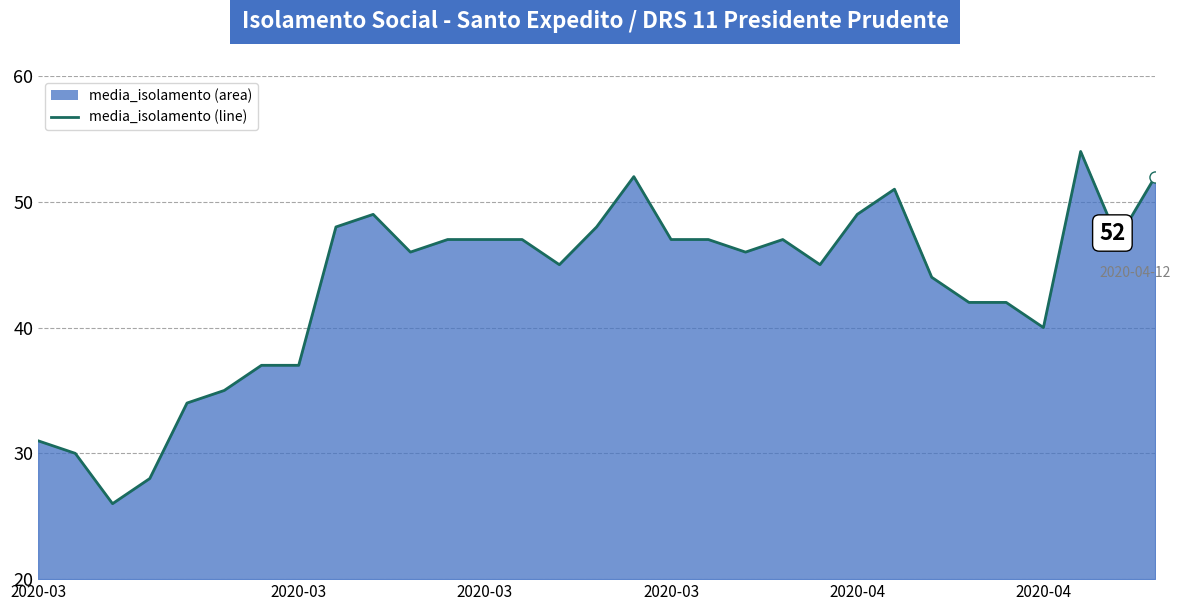

What is the maximum value shown in the chart?

54